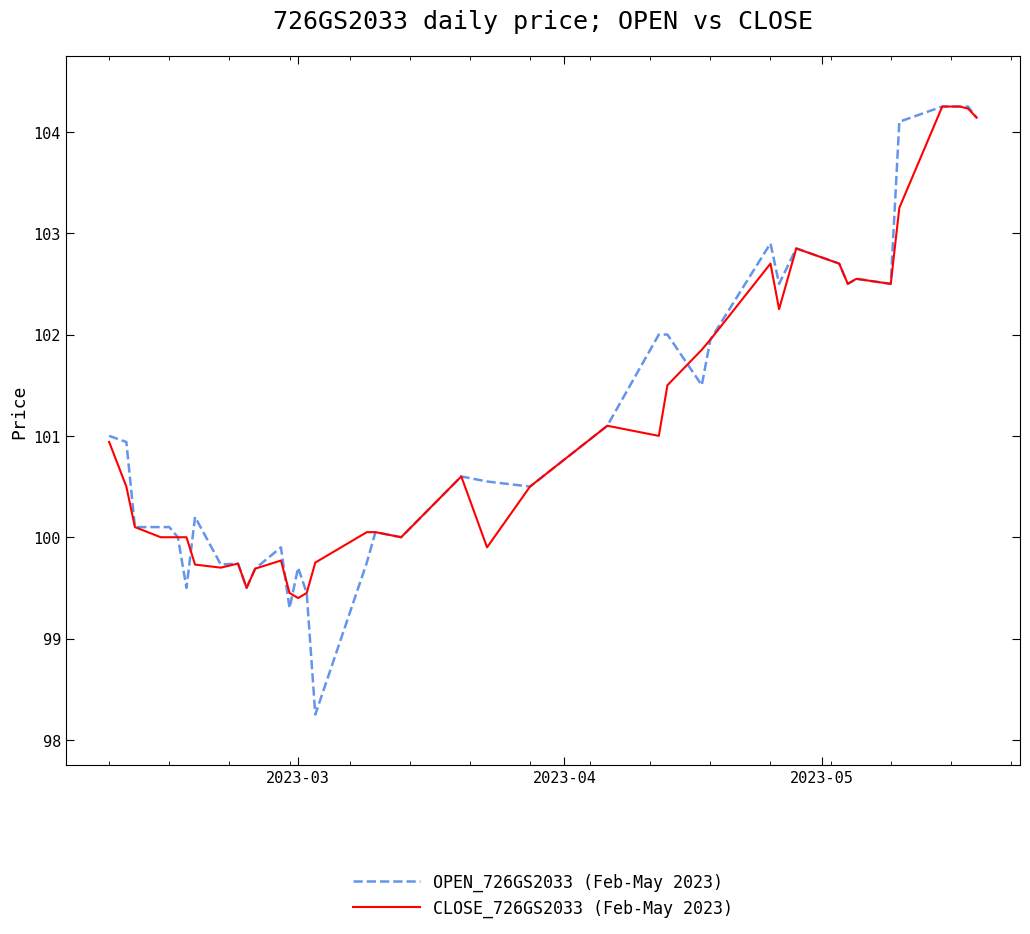

Which series has the largest range (max minus min)?

OPEN_726GS2033 (Feb-May 2023)